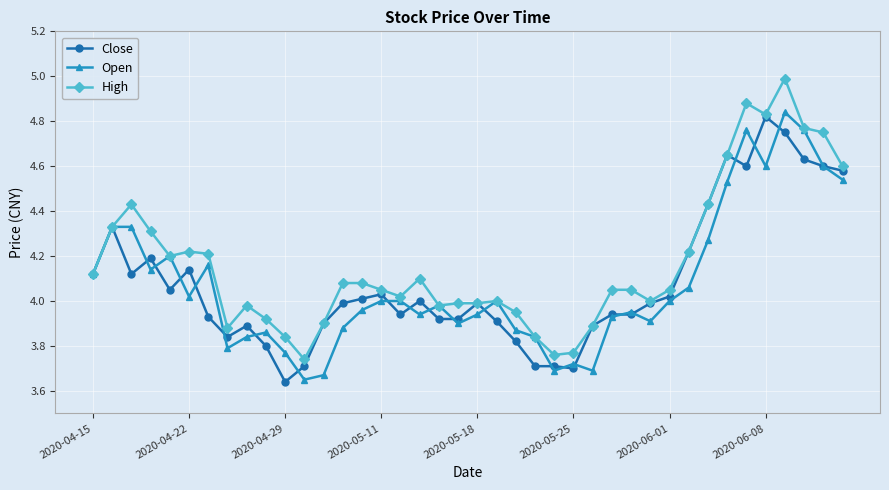

How many data points does each series have?

40